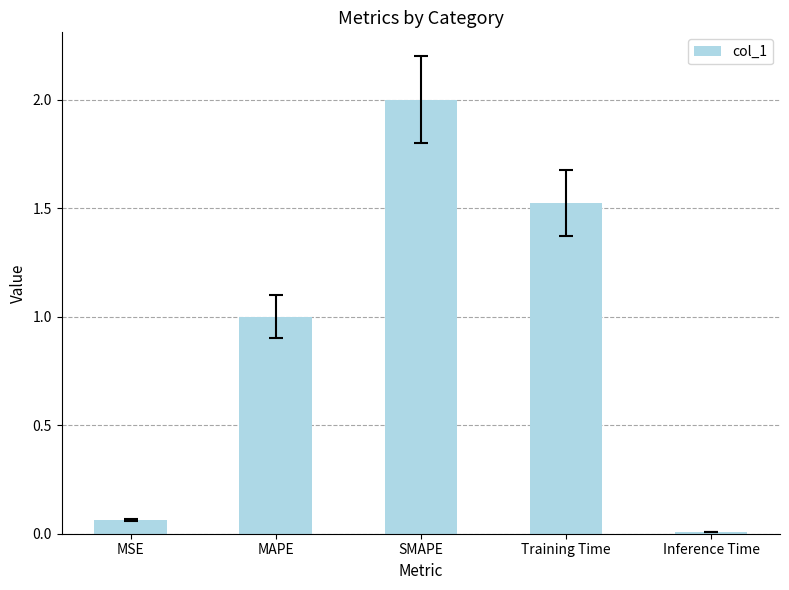

How many bars are there in total?

5